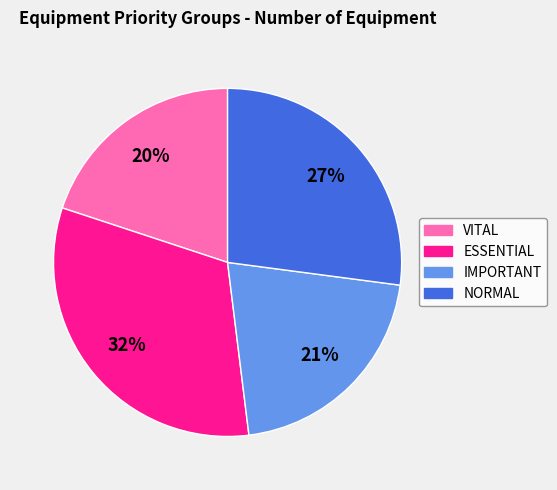

Count the number of slices in the pie.

4